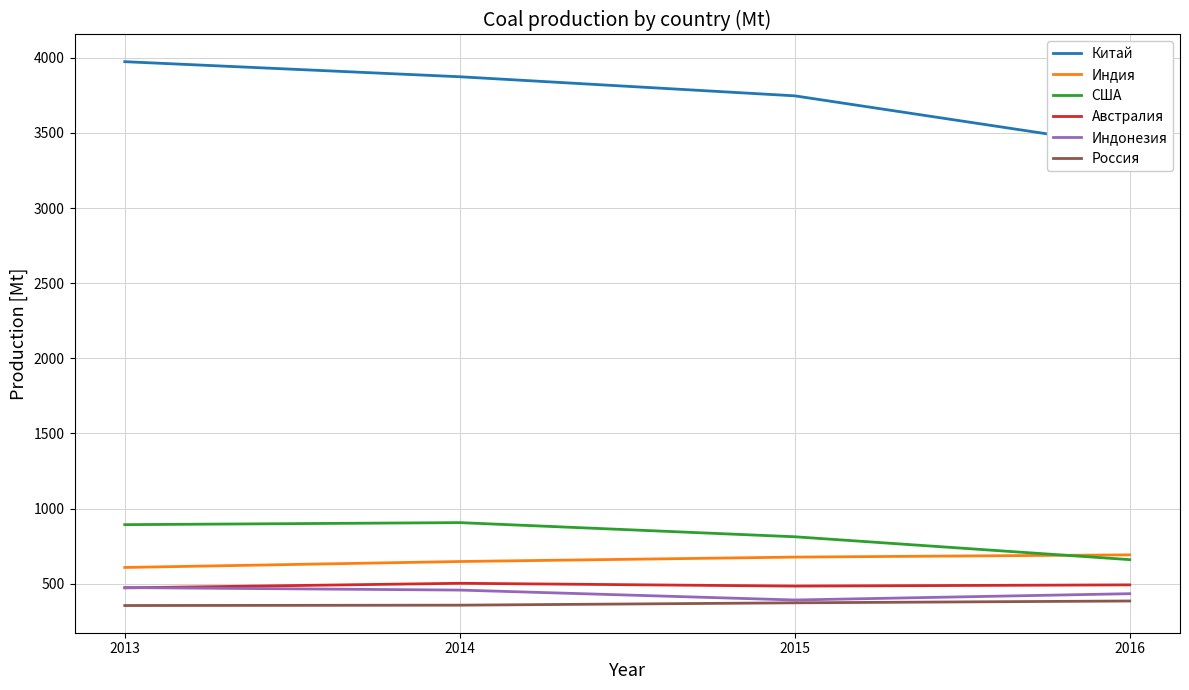

Is the value of Индия at 2015 greater than the value of США at 2013?

No